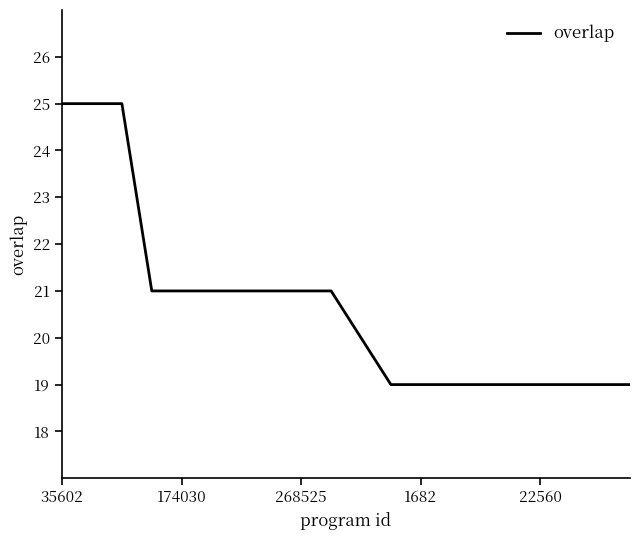

Reading left to right, transcribe all the data shown in this chart.

25	25	25	21	21	21	21	21	21	21	20	19	19	19	19	19	19	19	19	19